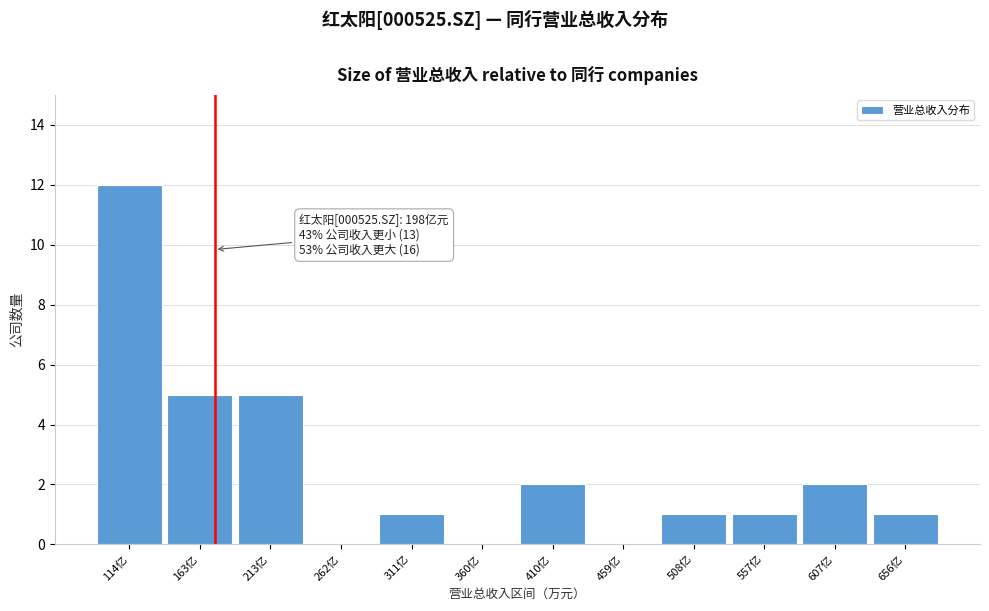

Reading right to left, what are all the values shown in this chart?

656亿=1	607亿=2	557亿=1	508亿=1	459亿=0	410亿=2	360亿=0	311亿=1	262亿=0	213亿=5	163亿=5	114亿=12